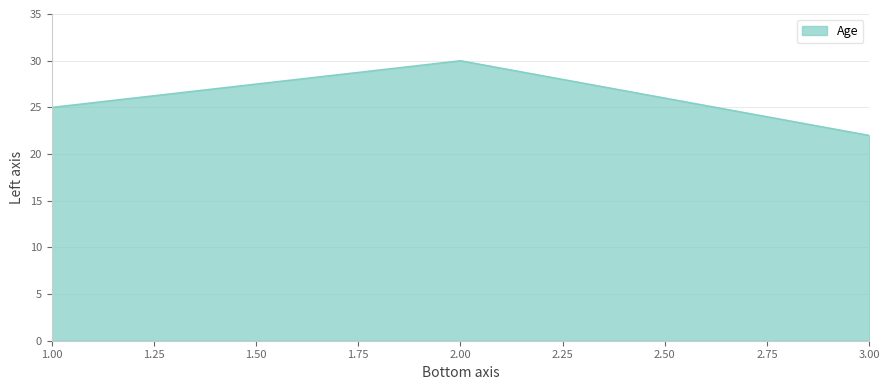

Does the chart have visible grid lines?

Yes